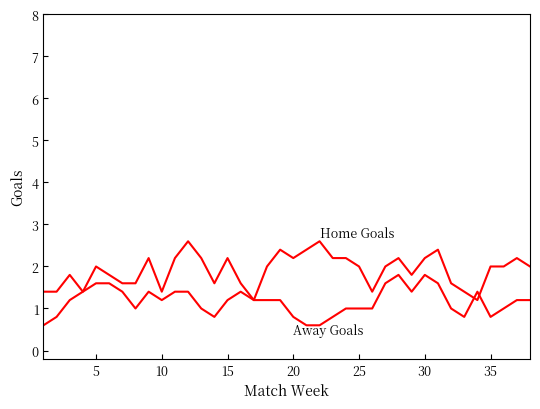

How many lines are shown in the chart?

2